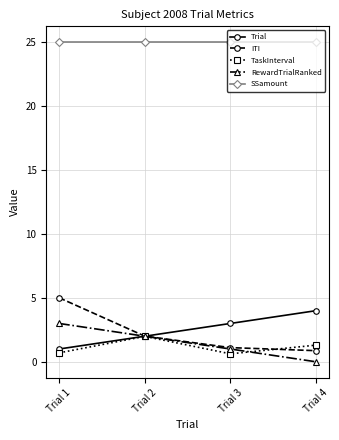

What are all the series names shown in the legend?

Trial, ITI, TaskInterval, RewardTrialRanked, SSamount